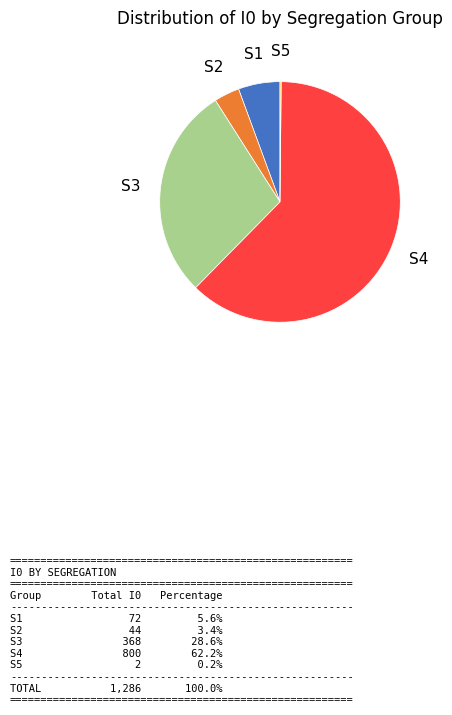

Is there any slice that represents more than half of the pie?

Yes